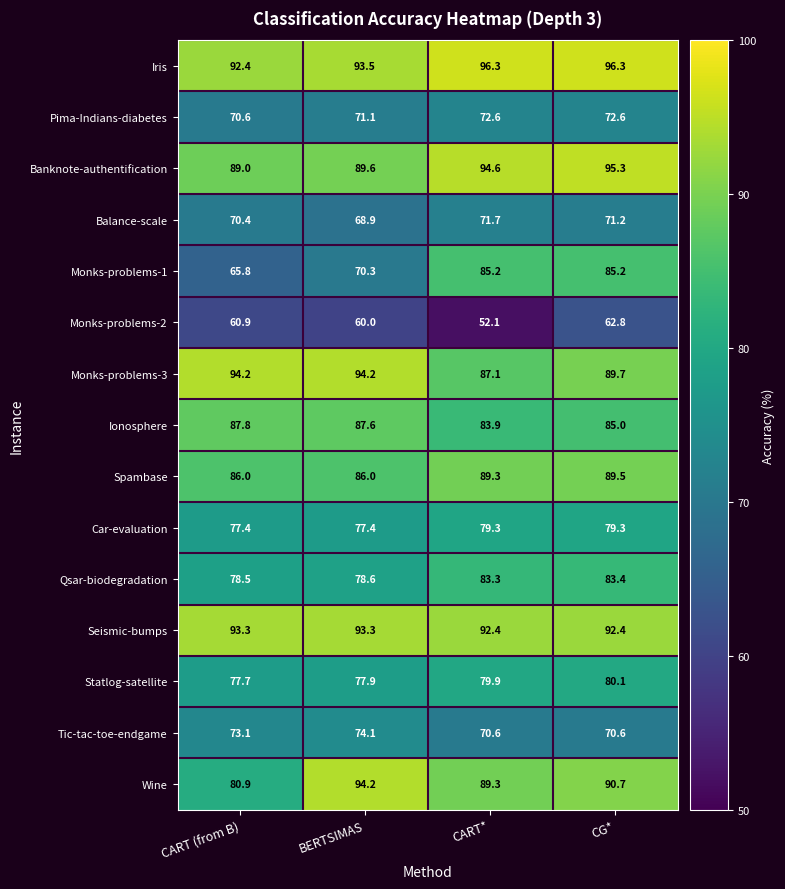

How many distinct data groups are displayed?

15